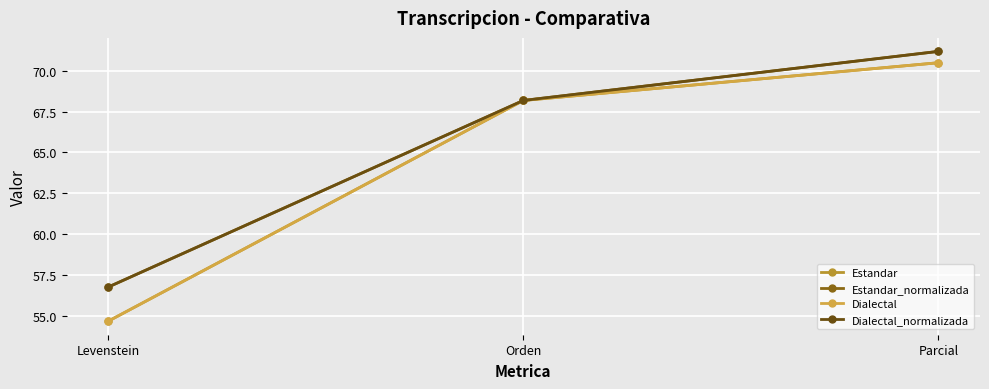

What is the highest value of the Estandar_normalizada series?

71.2